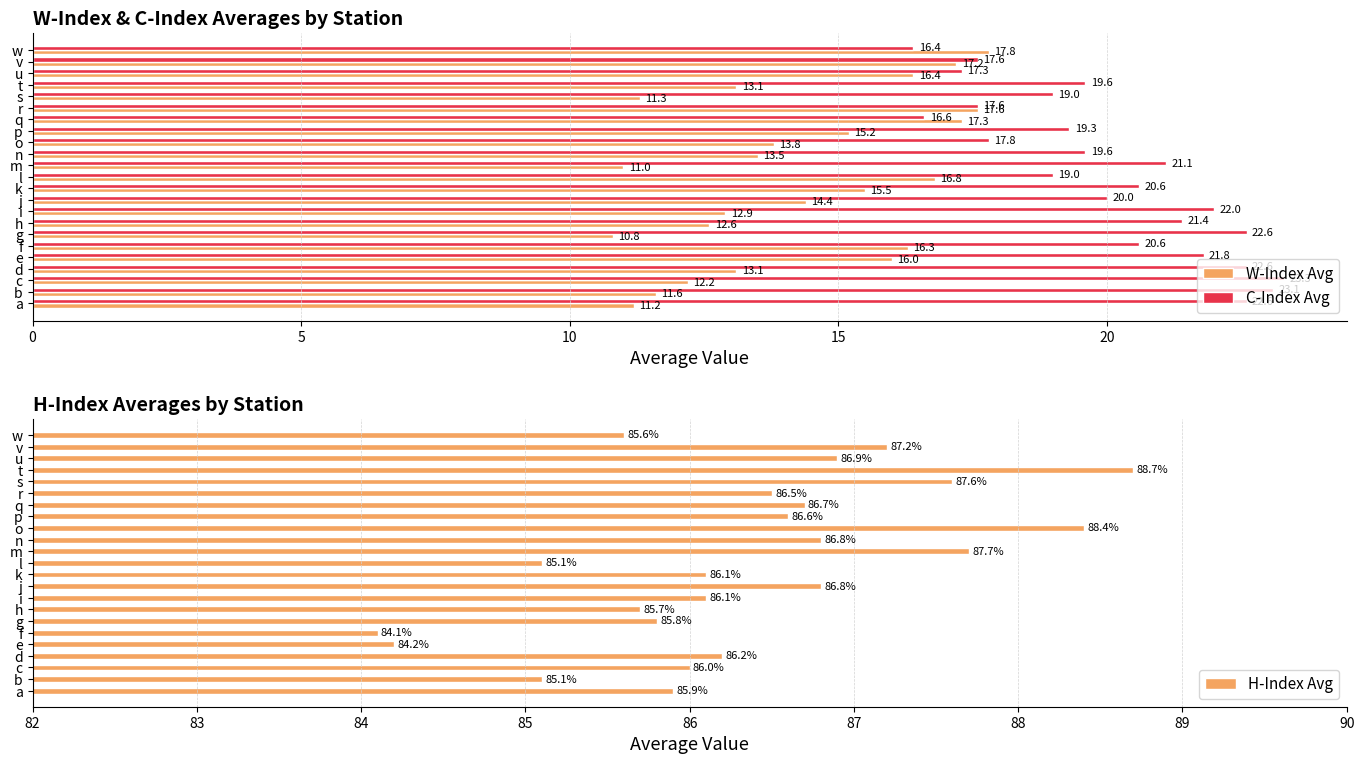

At which label does C-Index Avg reach its minimum?

w